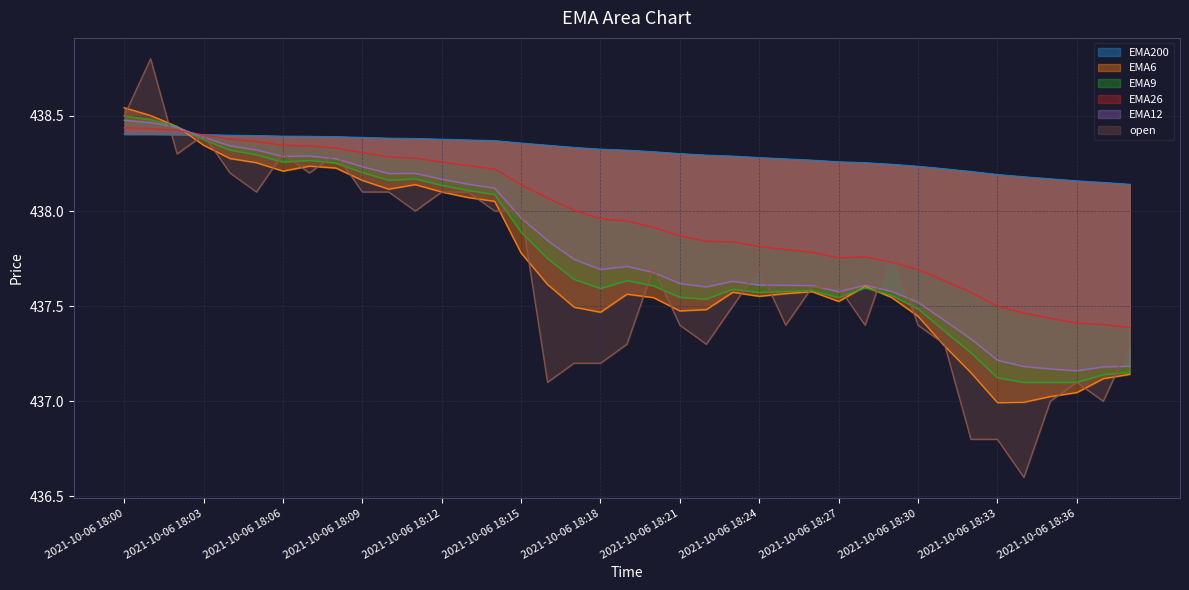

Which category has the lowest value across all series?

2021-10-06 18:34